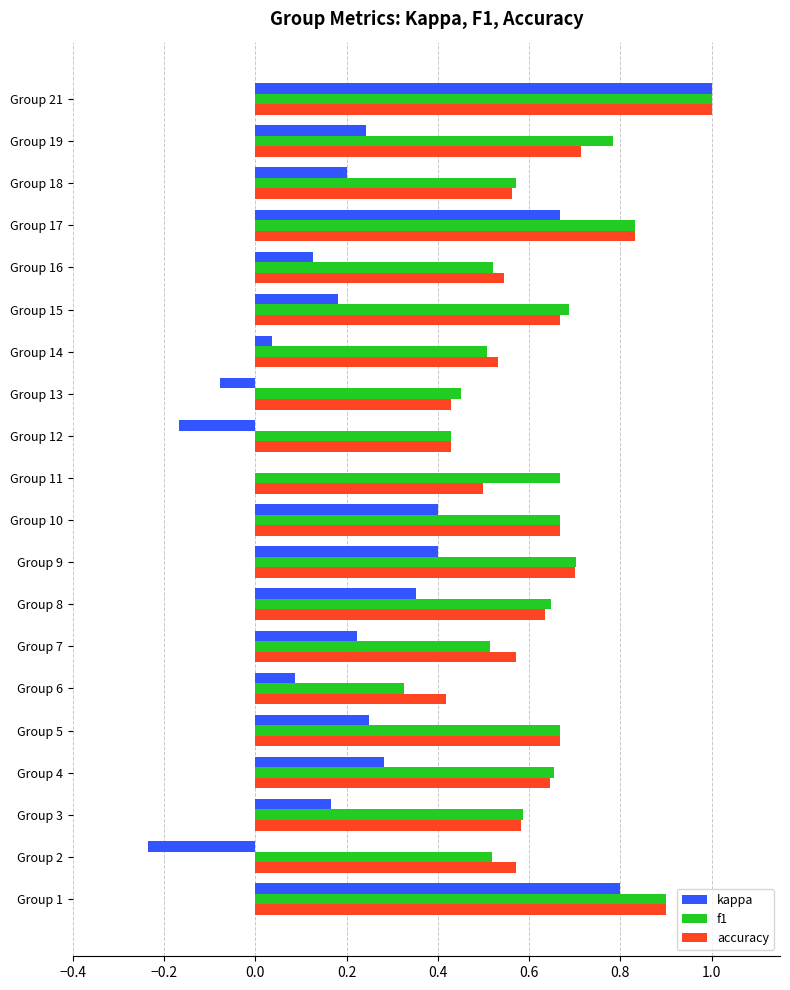

Between Group 2 and Group 9, which series saw the biggest shift?

kappa